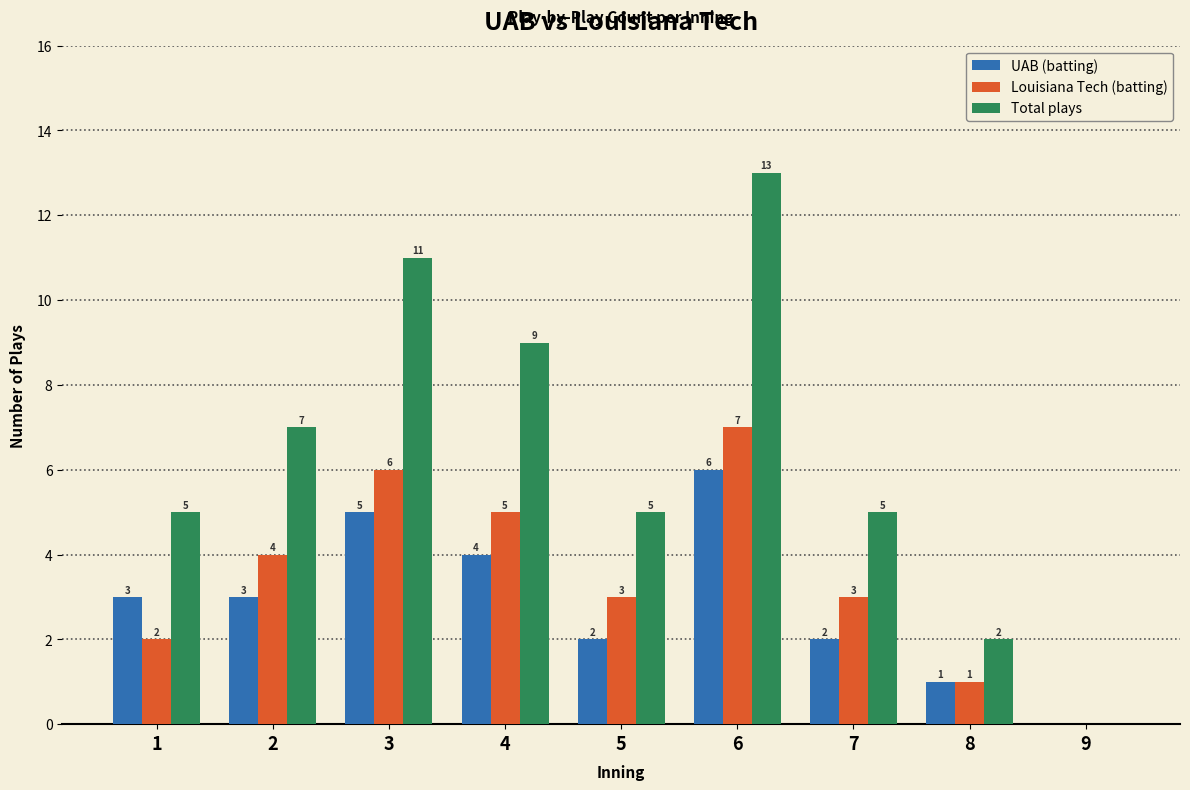

What are all the series names shown in the legend?

UAB (batting), Louisiana Tech (batting), Total plays